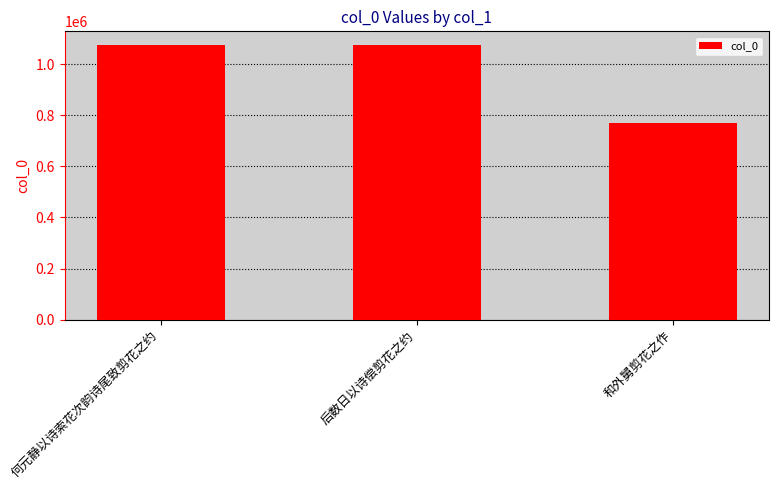

What is the approximate value at 后数日以诗偿剪花之约, to the nearest 50?

1075100